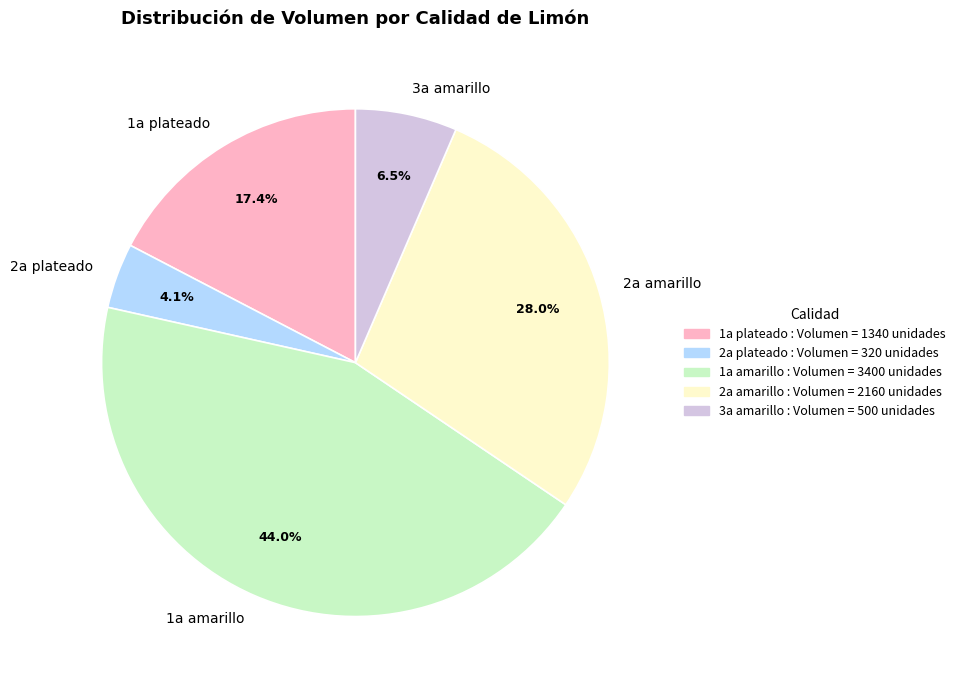

Does 2a plateado account for over 50% of the chart?

No